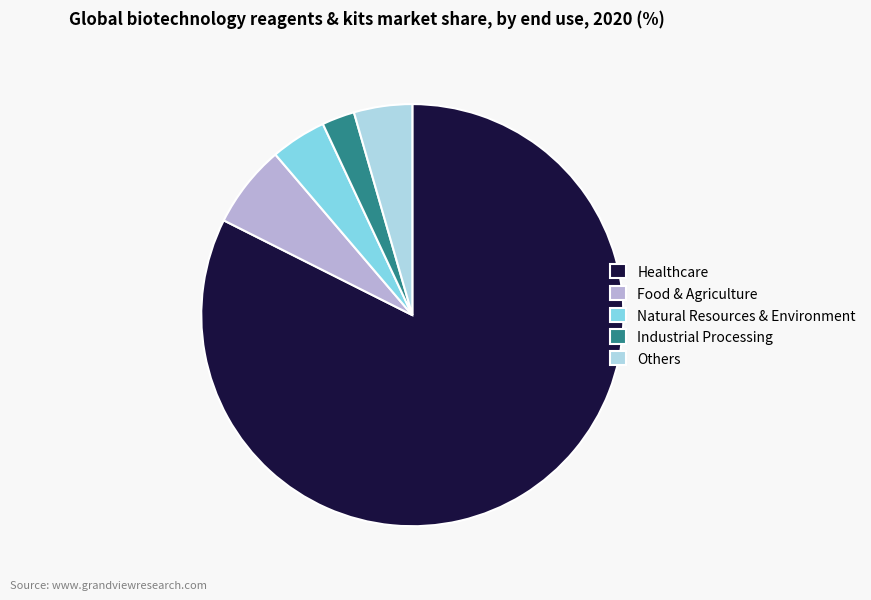

How many segments does this pie chart have?

5